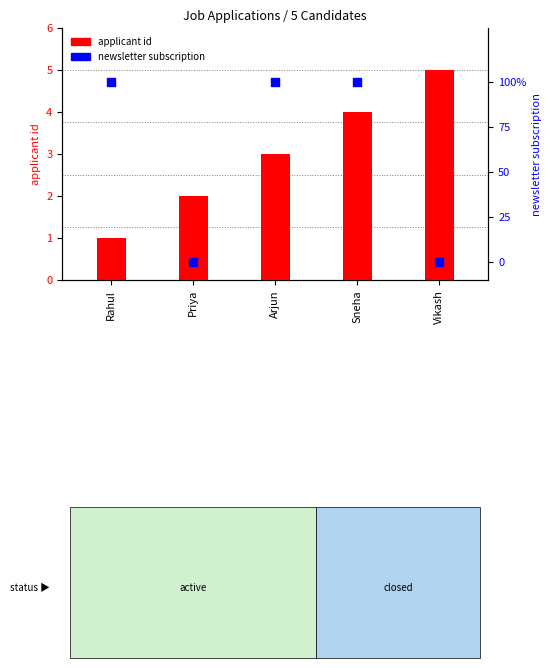

What is the change in value from Priya to Arjun?

+1